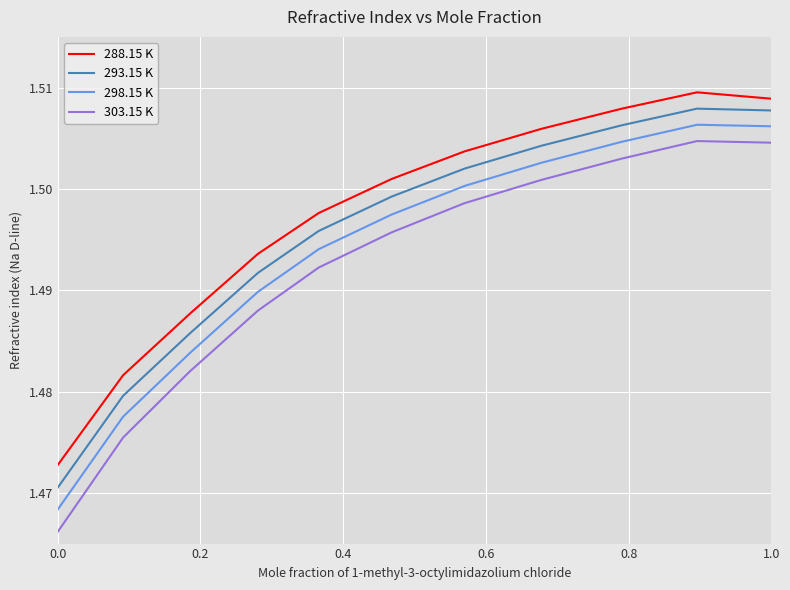

Rank the series by their average value, from highest to lowest.

288.15 K, 293.15 K, 298.15 K, 303.15 K